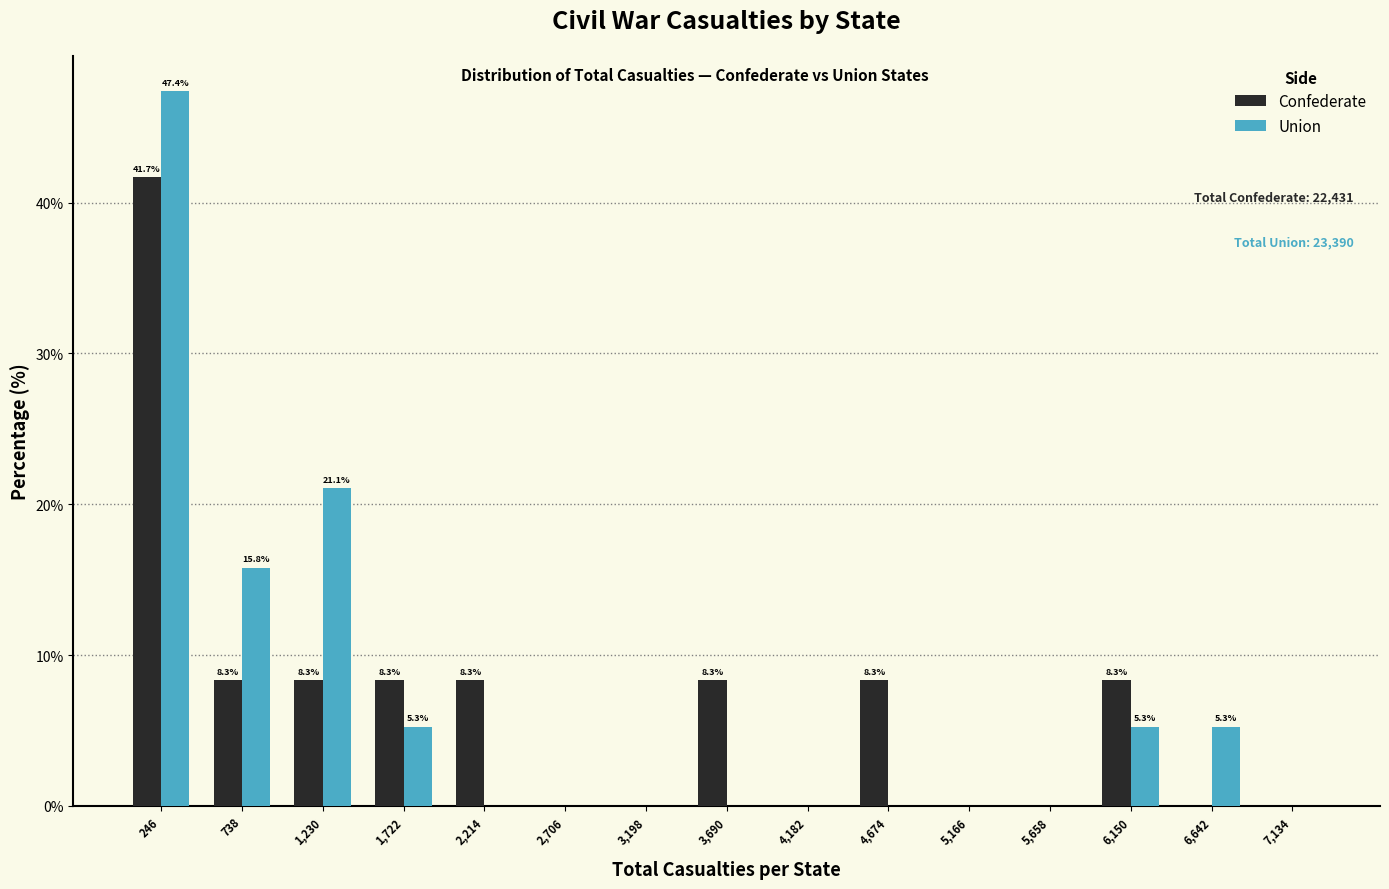

In the Union series, which range on the x-axis has the tallest bar?

0 to 500